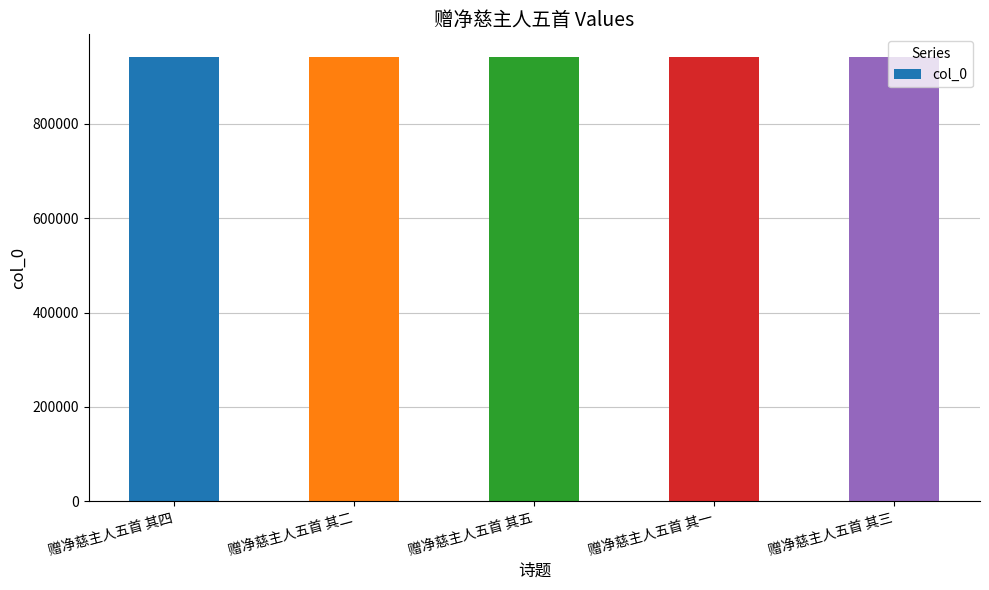

What is the sum of all values?

4714615